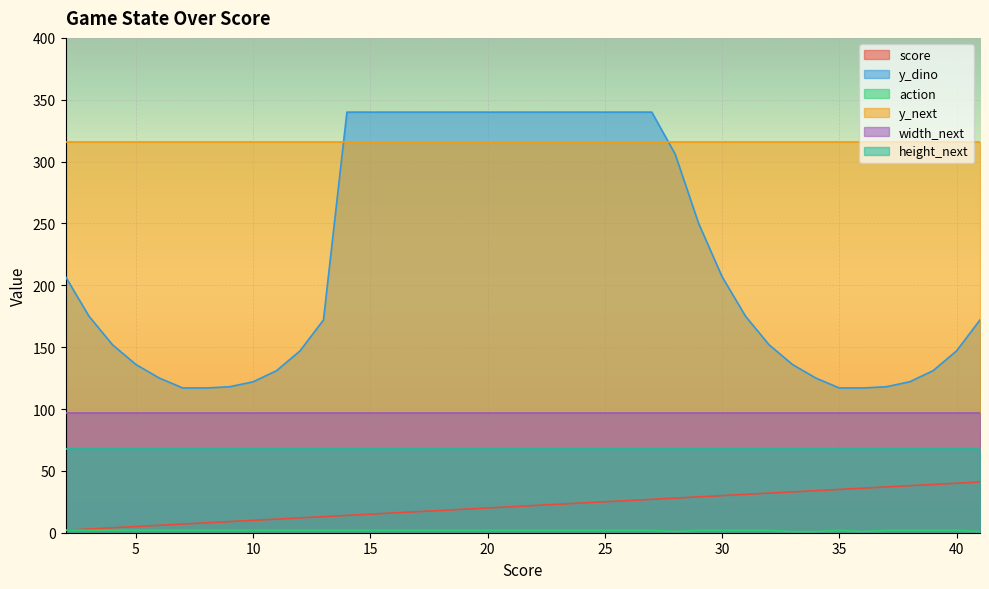

At which label does y_dino reach its peak?

14